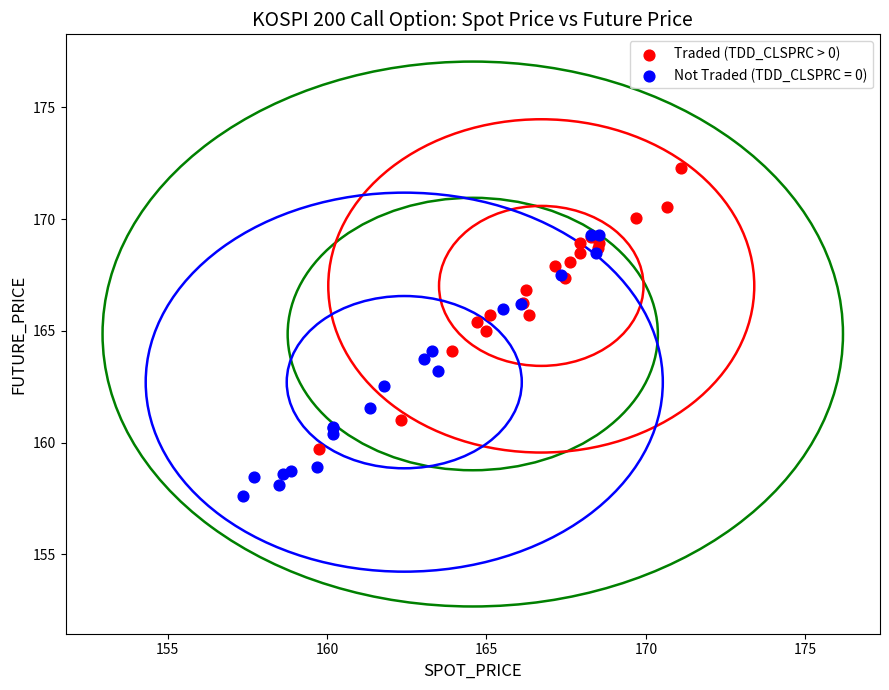

Which series reaches the maximum Y coordinate?

Traded (TDD_CLSPRC > 0)